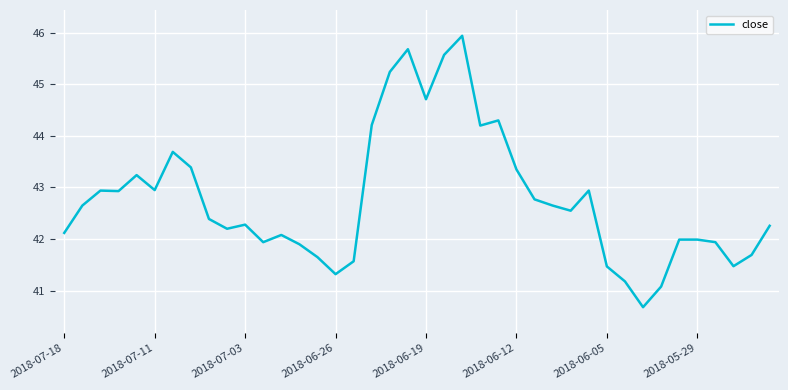

What is the greatest value displayed?

45.9